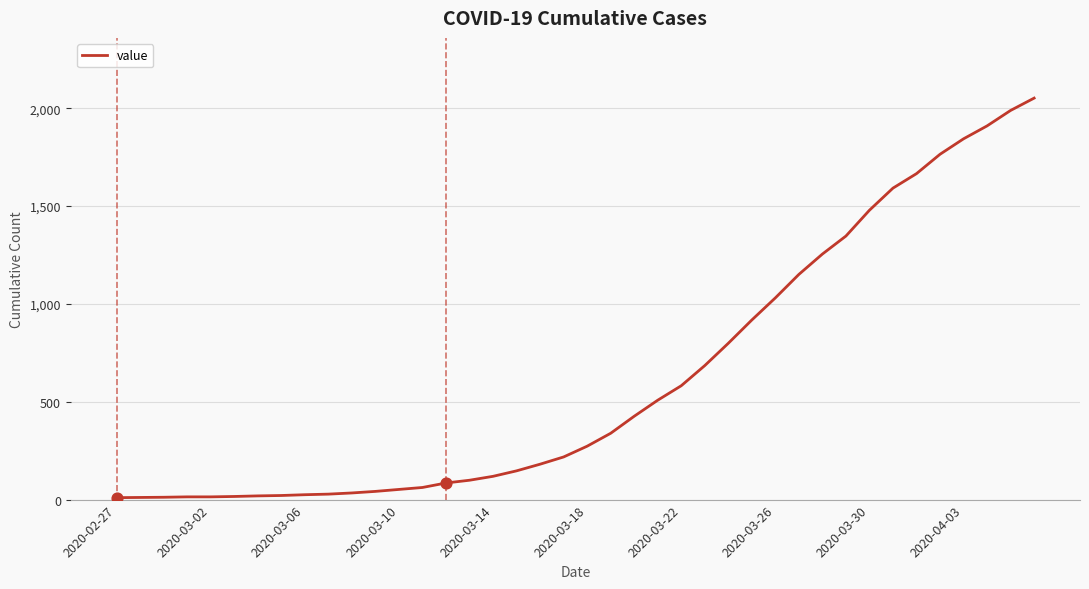

What is the greatest value displayed?

2052